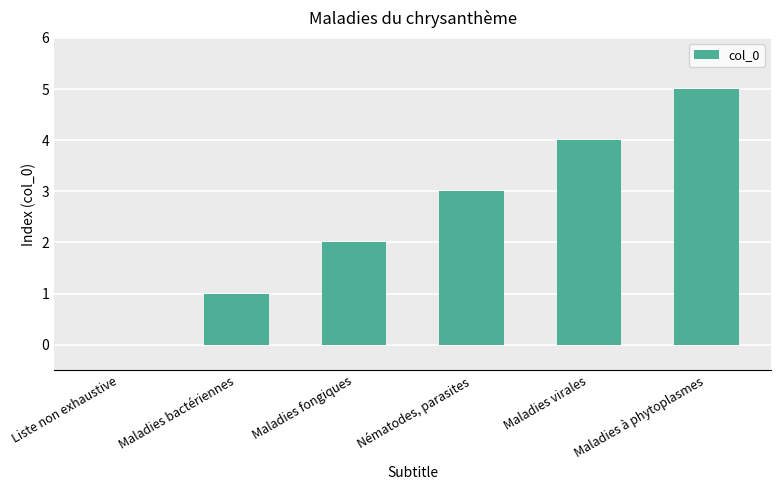

The chart shows a value of 1 at Maladies bactériennes. True or false?

True